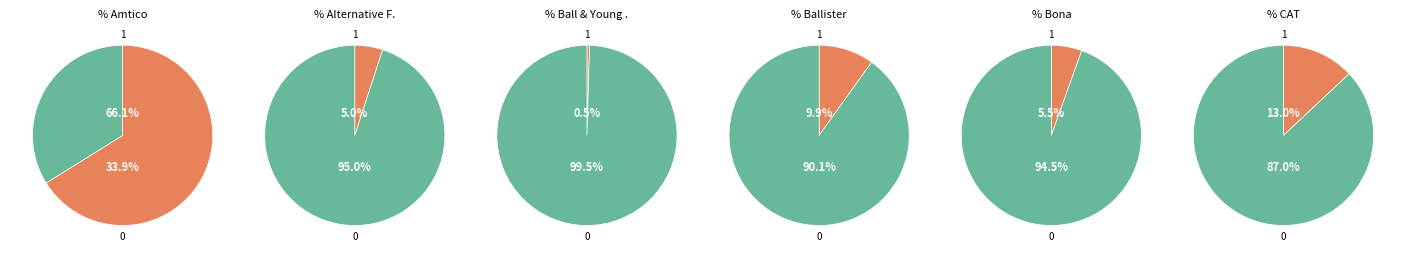

True or false: Bona accounts for 5% of the total.

True